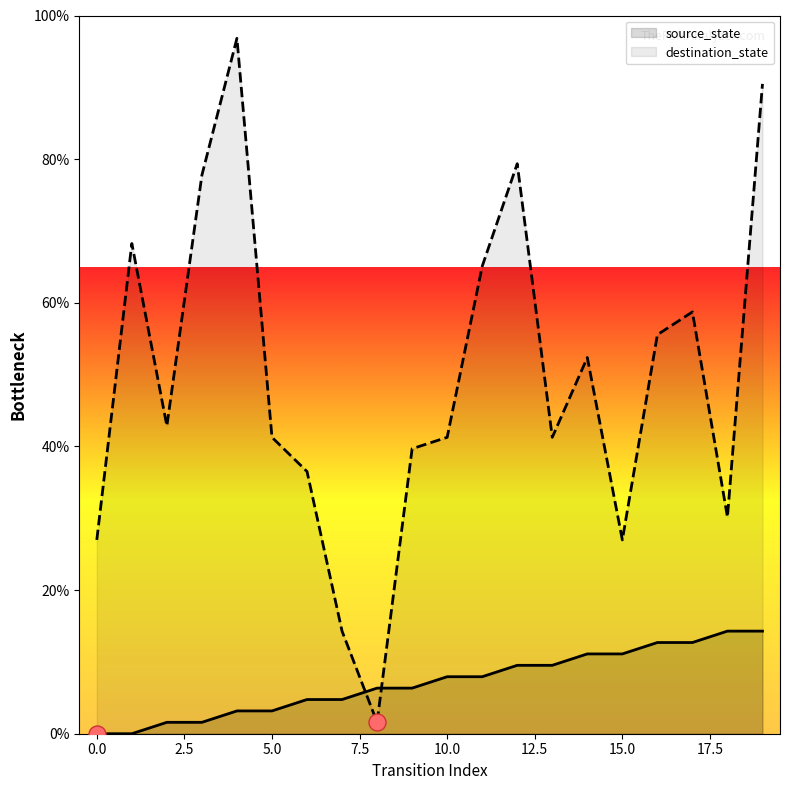

Which series contains the highest Y value?

destination_state